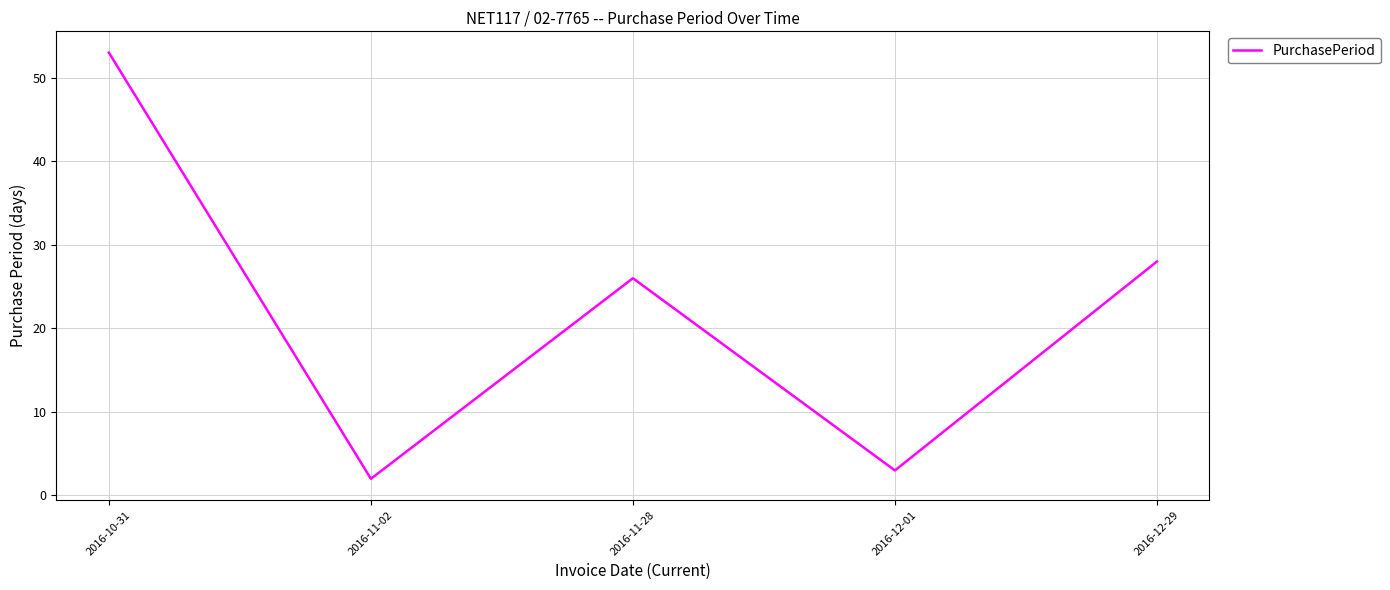

What is the smallest value displayed?

2